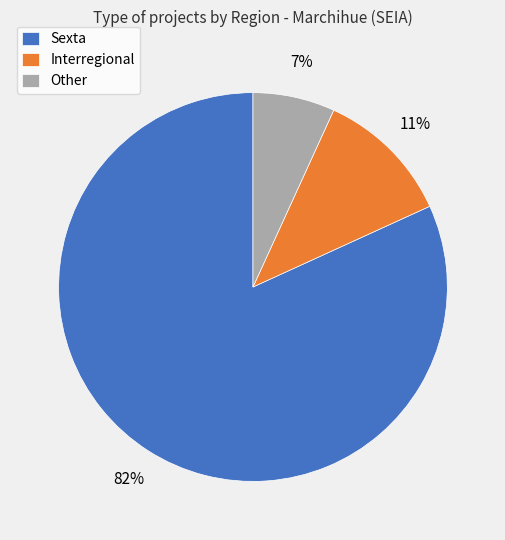

To the nearest percent, what is the difference between the largest and smallest slice percentages?

75%